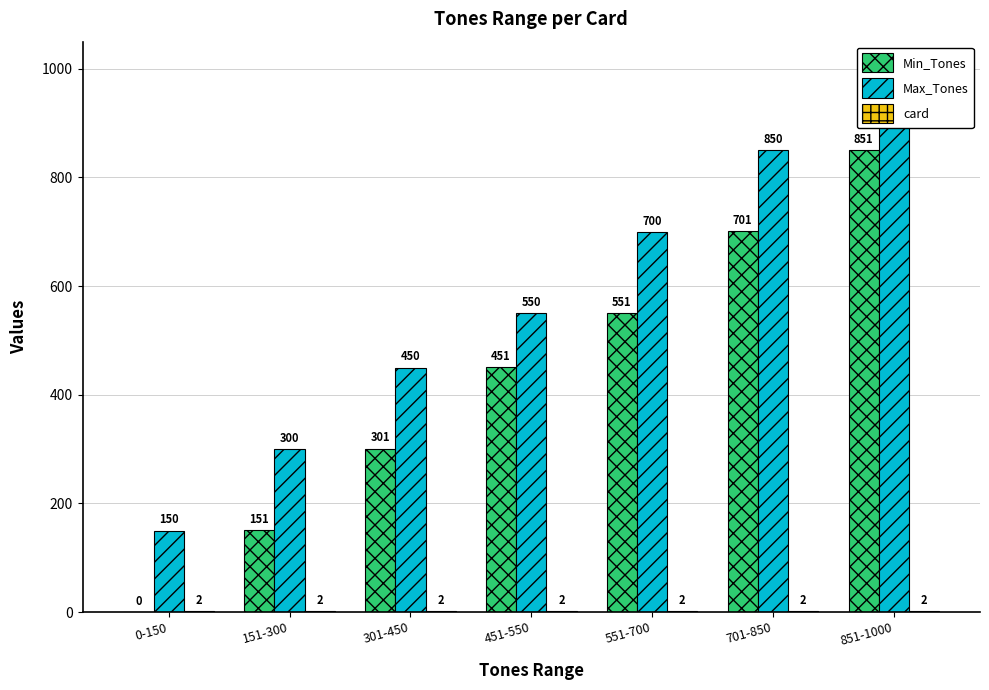

List the labels in order of card value, largest first.

0-150, 151-300, 301-450, 451-550, 551-700, 701-850, 851-1000